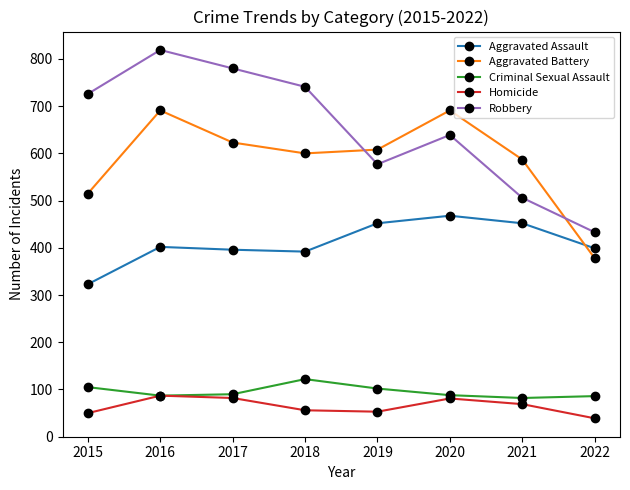

Which series has the largest total across all categories?

Robbery